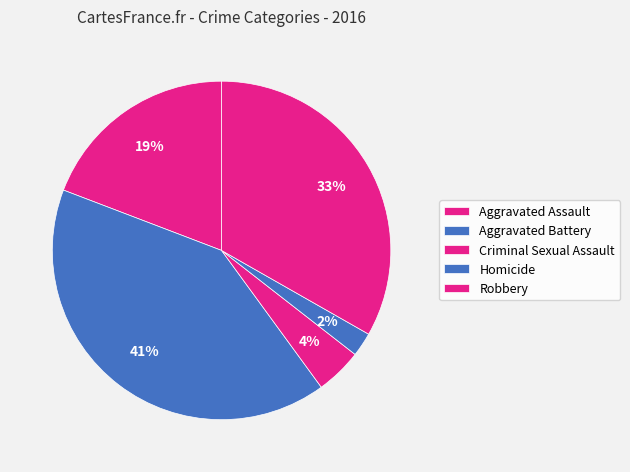

How many slices are in this pie chart?

5